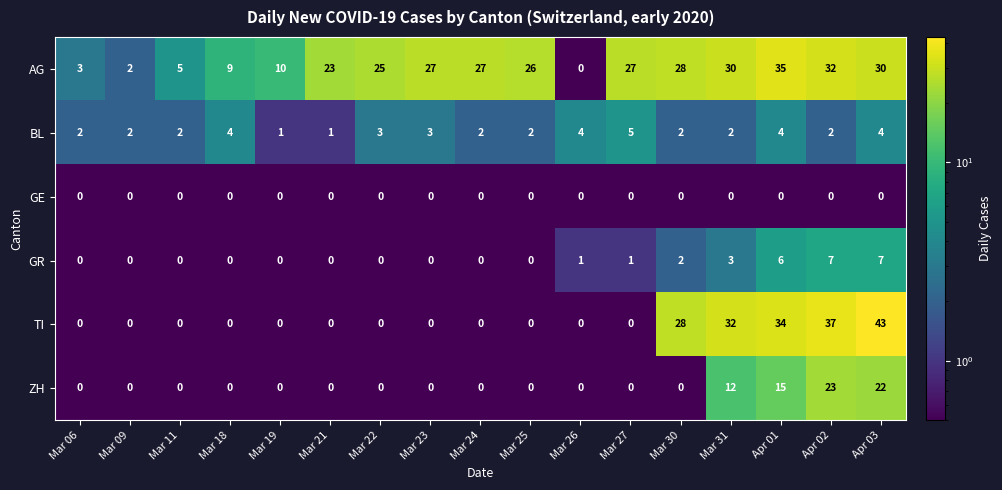

At which category is the sum across all series the highest?

Apr 03